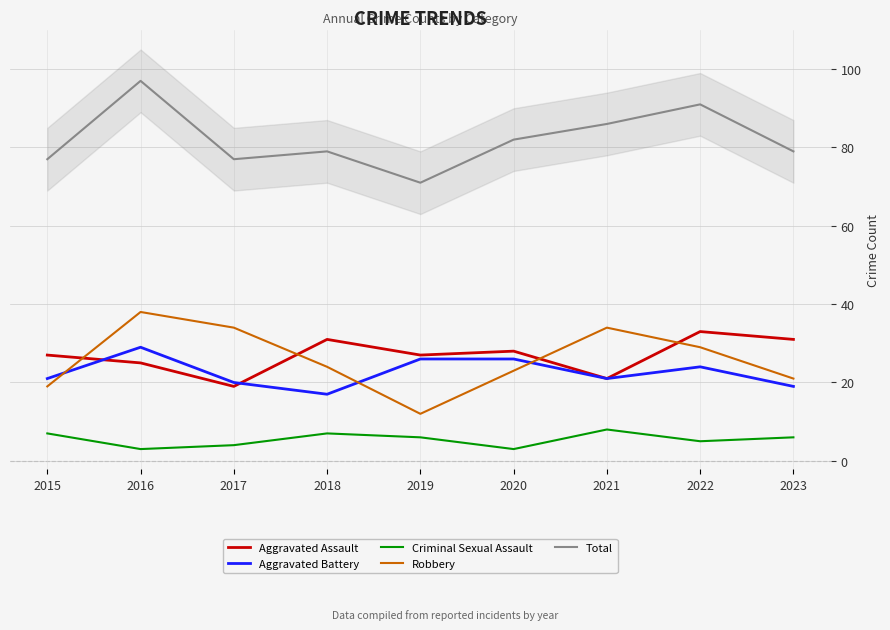

True or false: Total and Aggravated Battery cross at least once.

False